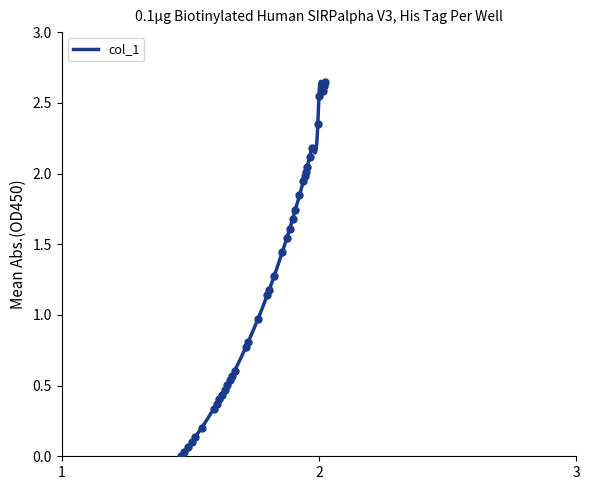

What is the value of the 32nd point from the left?

2.1